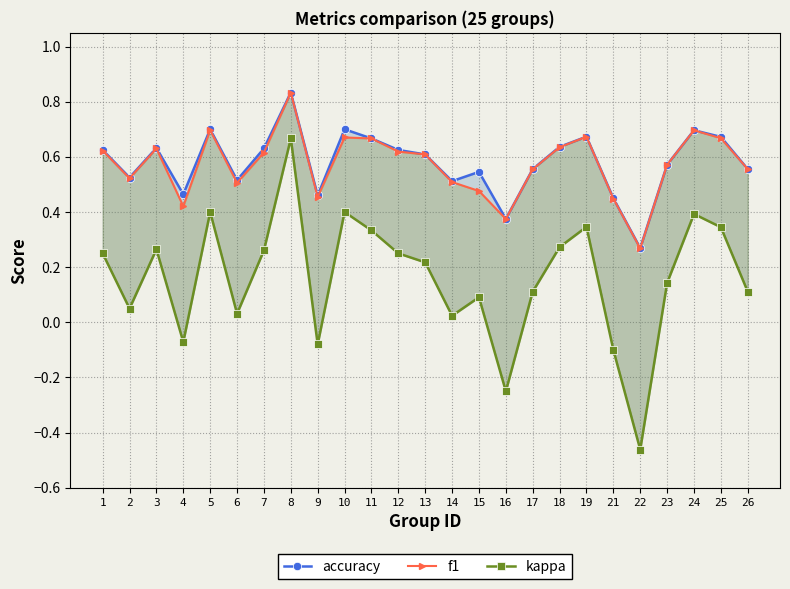

Is the value of kappa at 10 greater than the value of accuracy at 8?

No